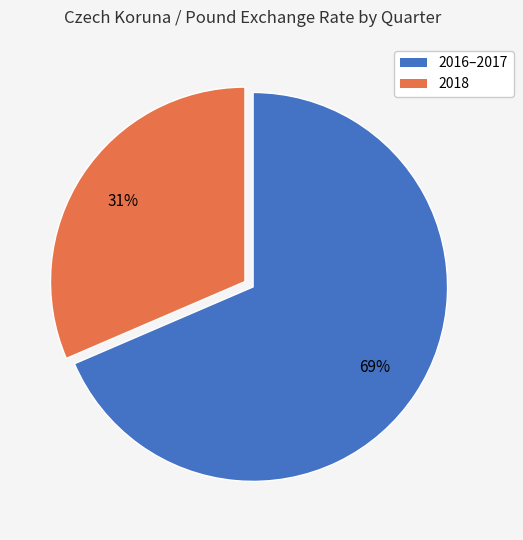

Is there any slice that represents more than half of the pie?

Yes